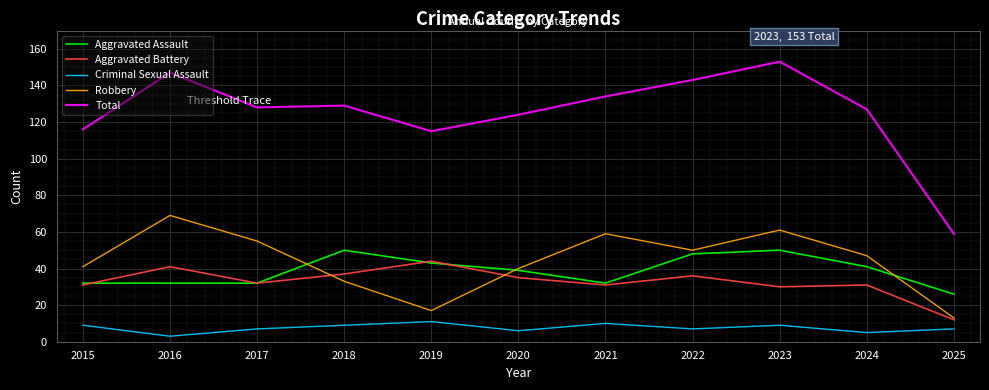

Where is the first local maximum for Robbery?

2016